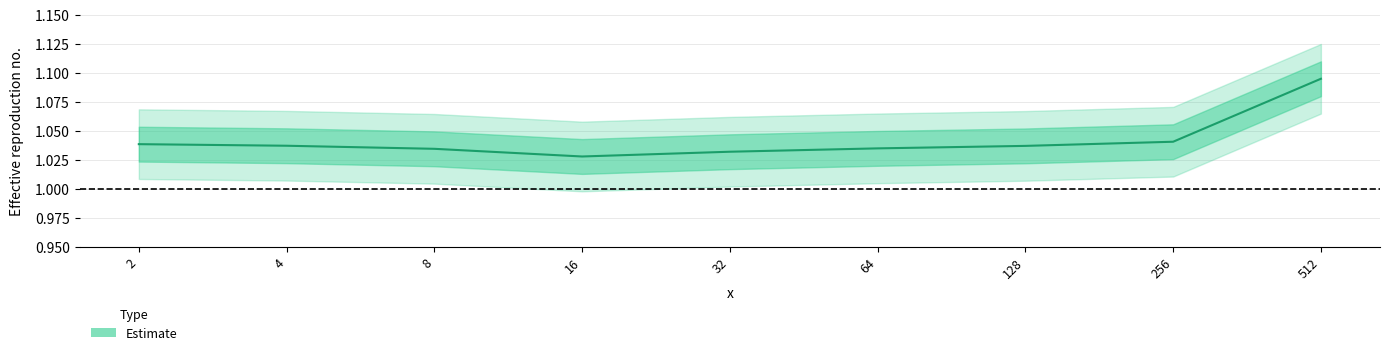

Reading right to left, list all the values displayed in this chart.

1.1	1.0	1.0	1.0	1.0	1.0	1.0	1.0	1.0